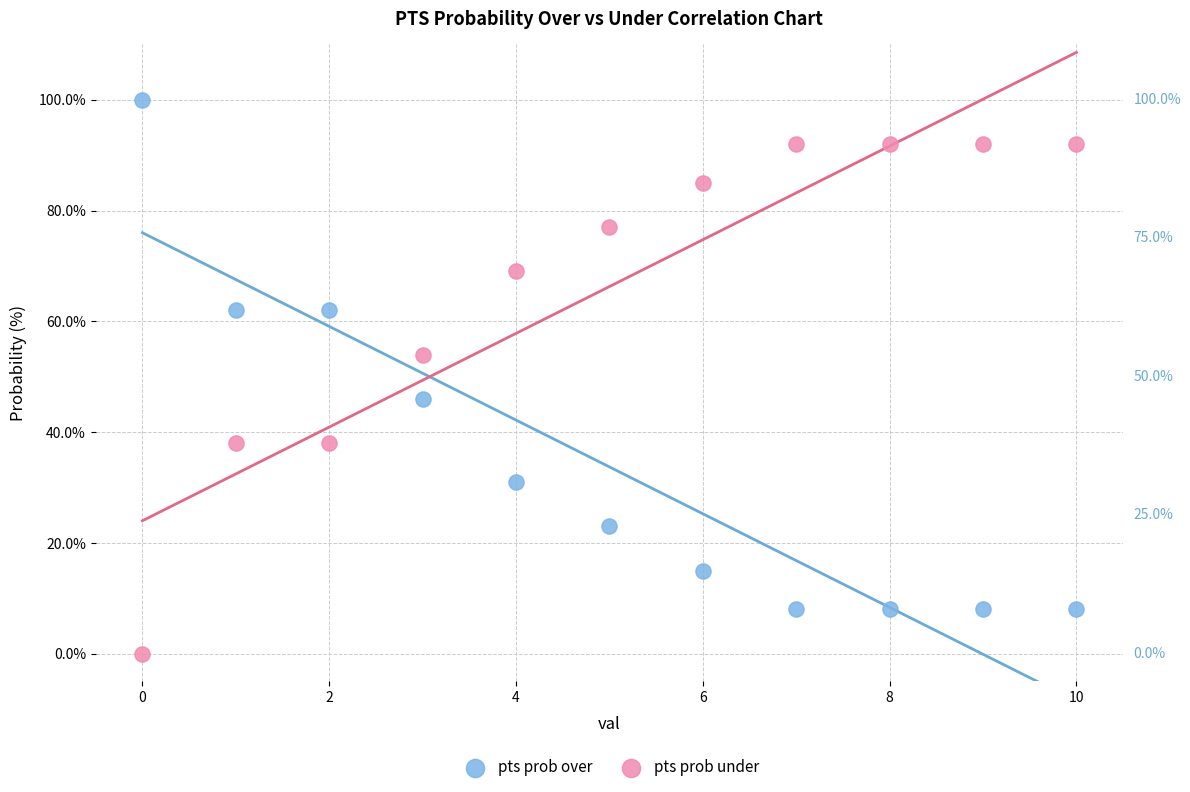

Which series reaches the maximum Y coordinate?

pts prob over